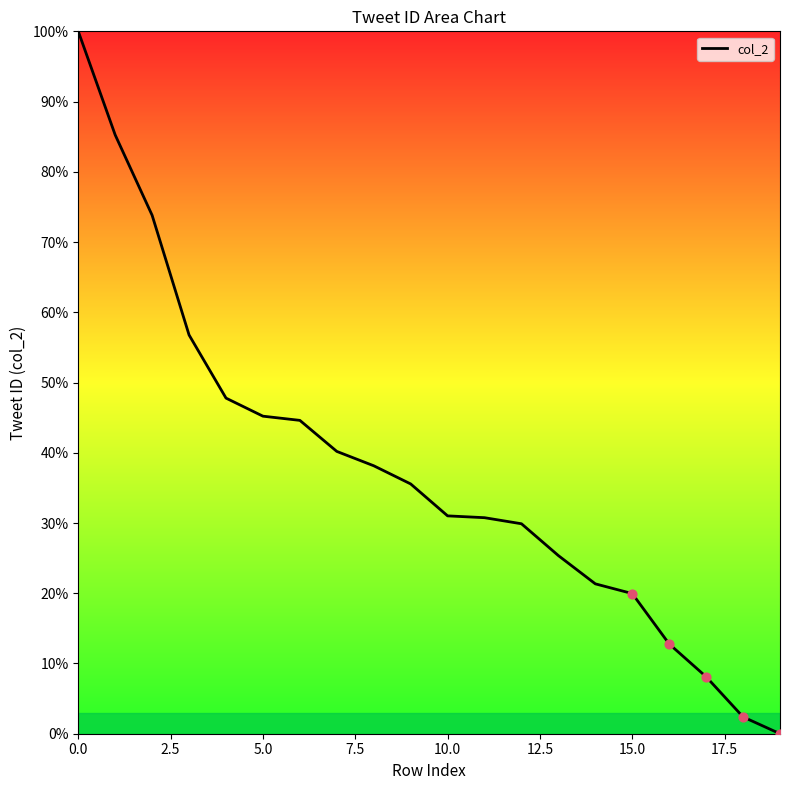

What is the difference between the maximum and minimum values?

100.0